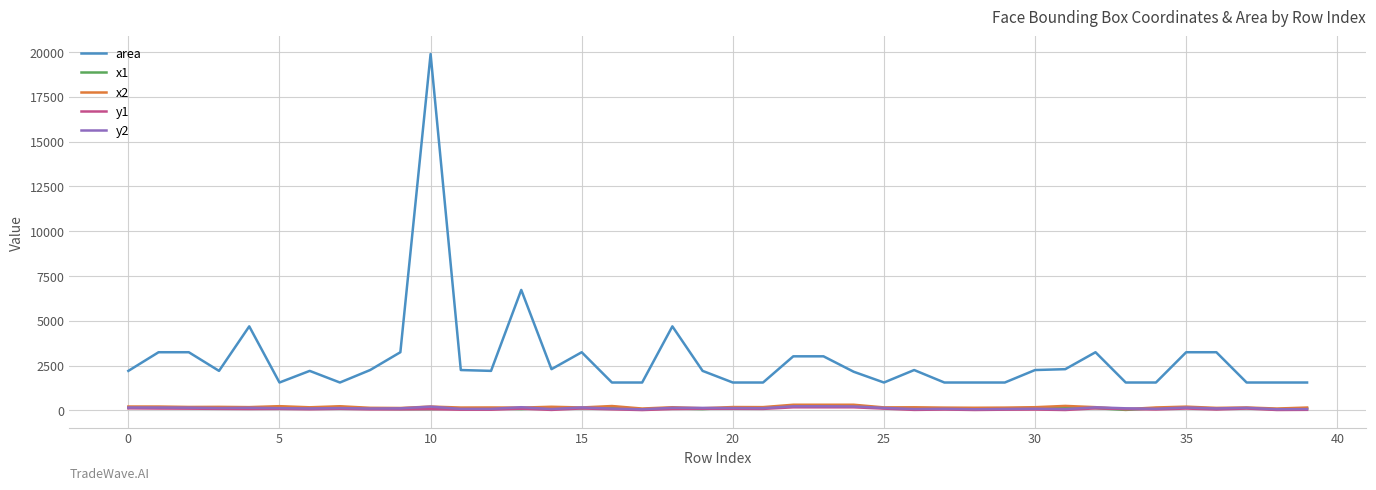

What is the lowest value of the area series?

1560